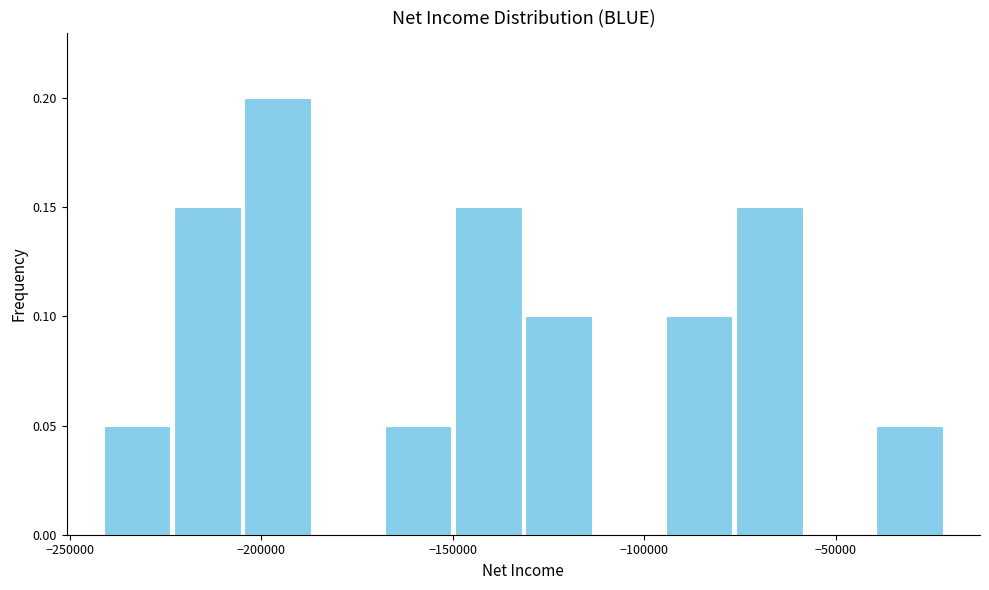

Around what value on the x-axis is the tallest bar? Give the approximate position of its centre, as read against the axis.

-195000